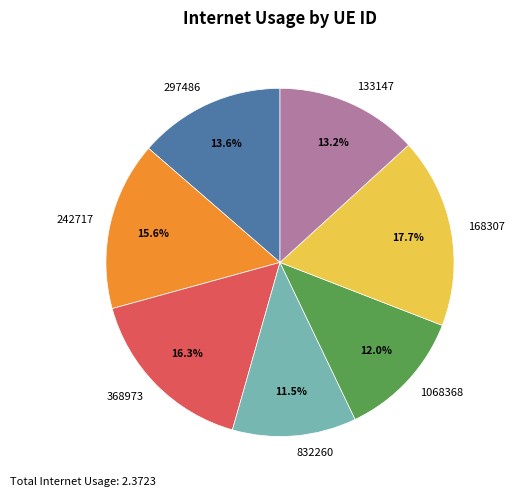

To the nearest percent, what is the average slice percentage?

14%